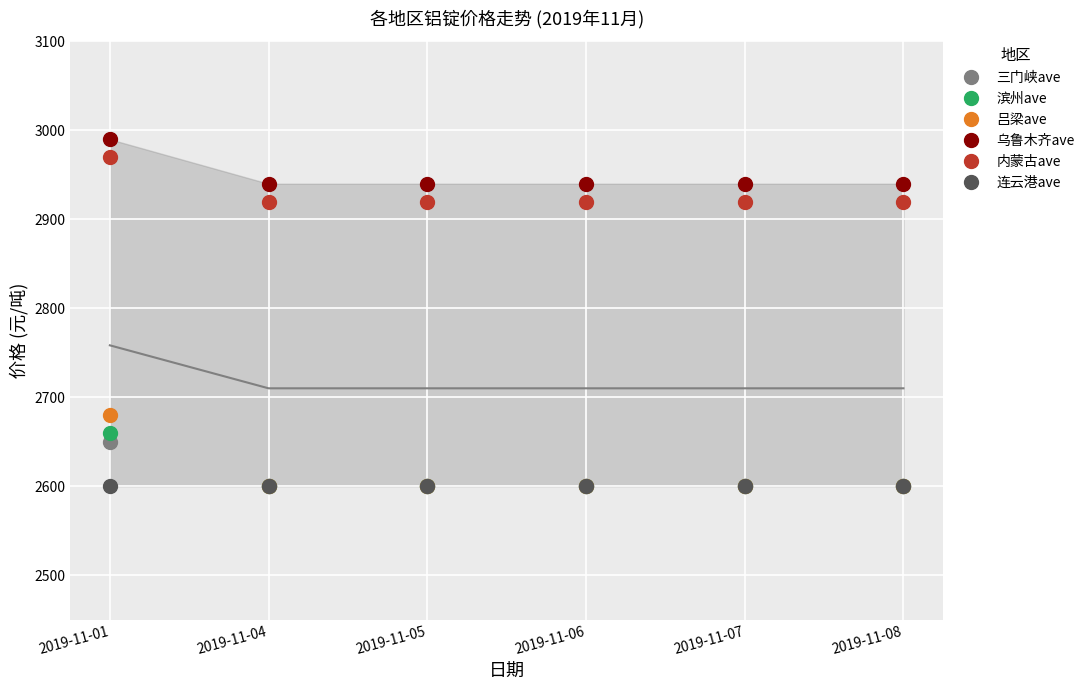

How many series are shown in this chart?

6